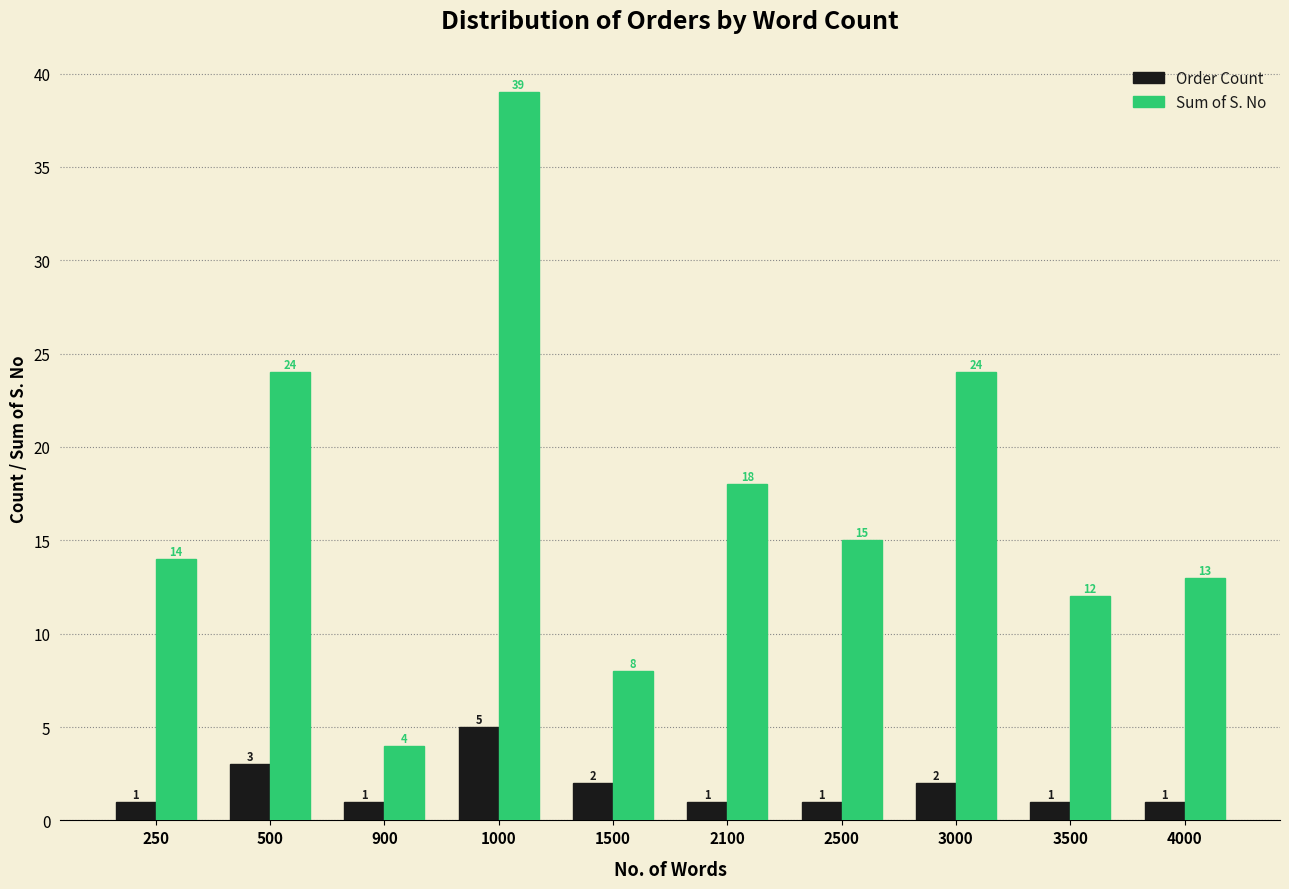

True or false: Sum of S. No has a value of 4 at 3500.

False